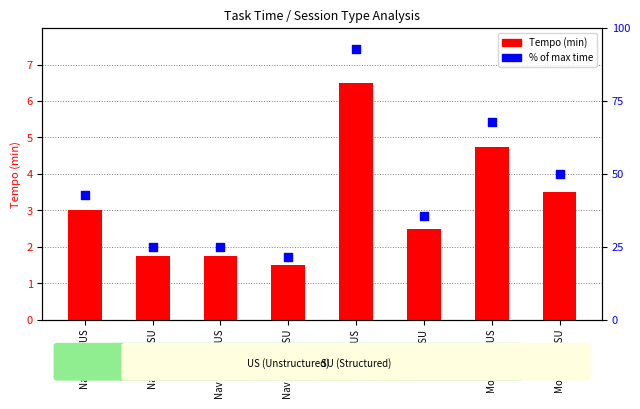

At which category is the sum across all series the highest?

Mod U US